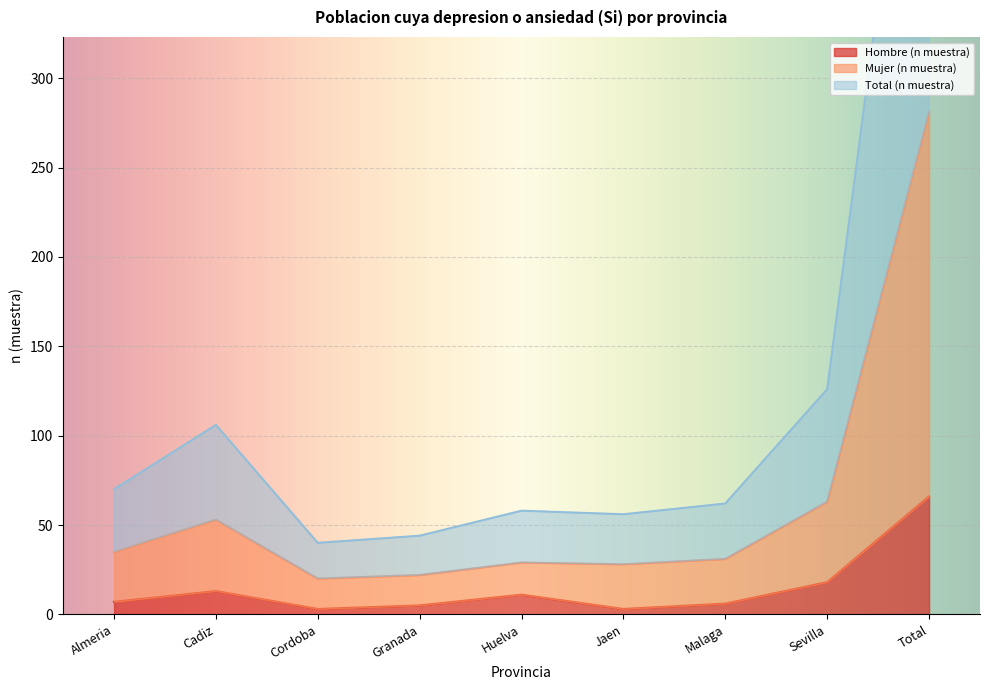

What is the sum of all Mujer (n muestra) values?

562